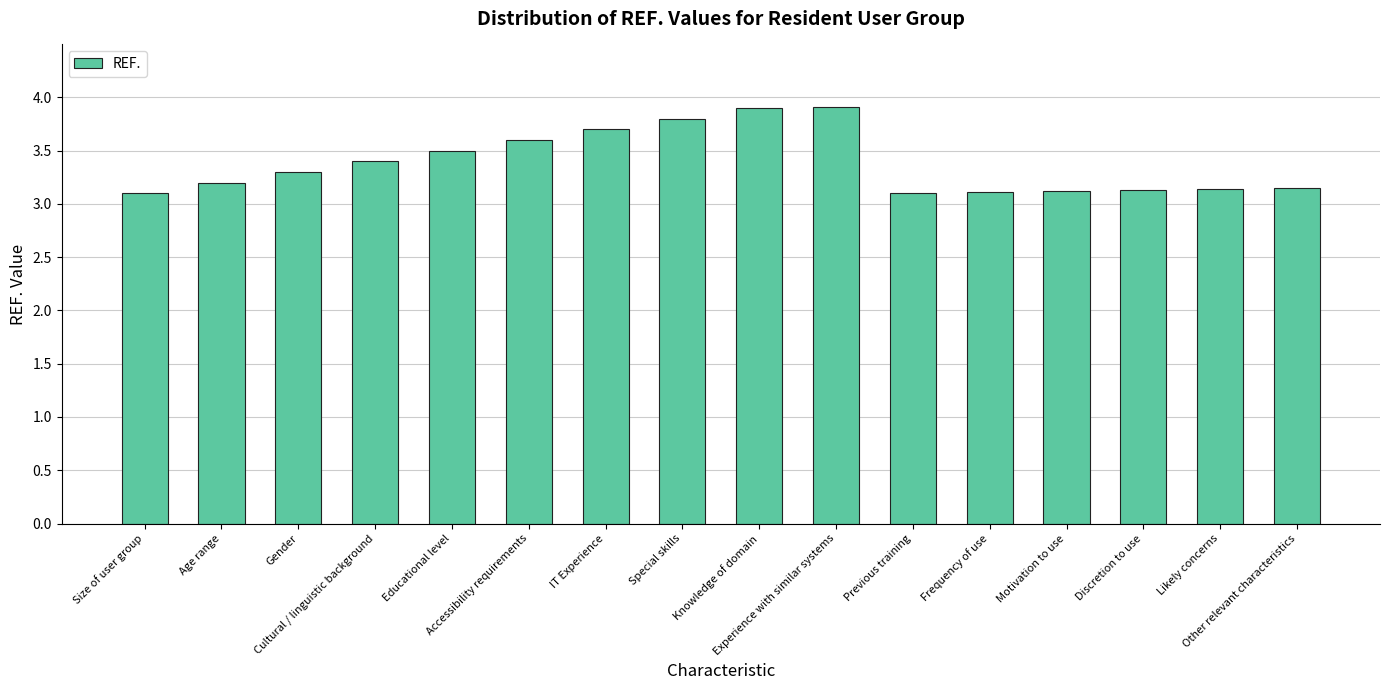

How many bars are there in total?

16